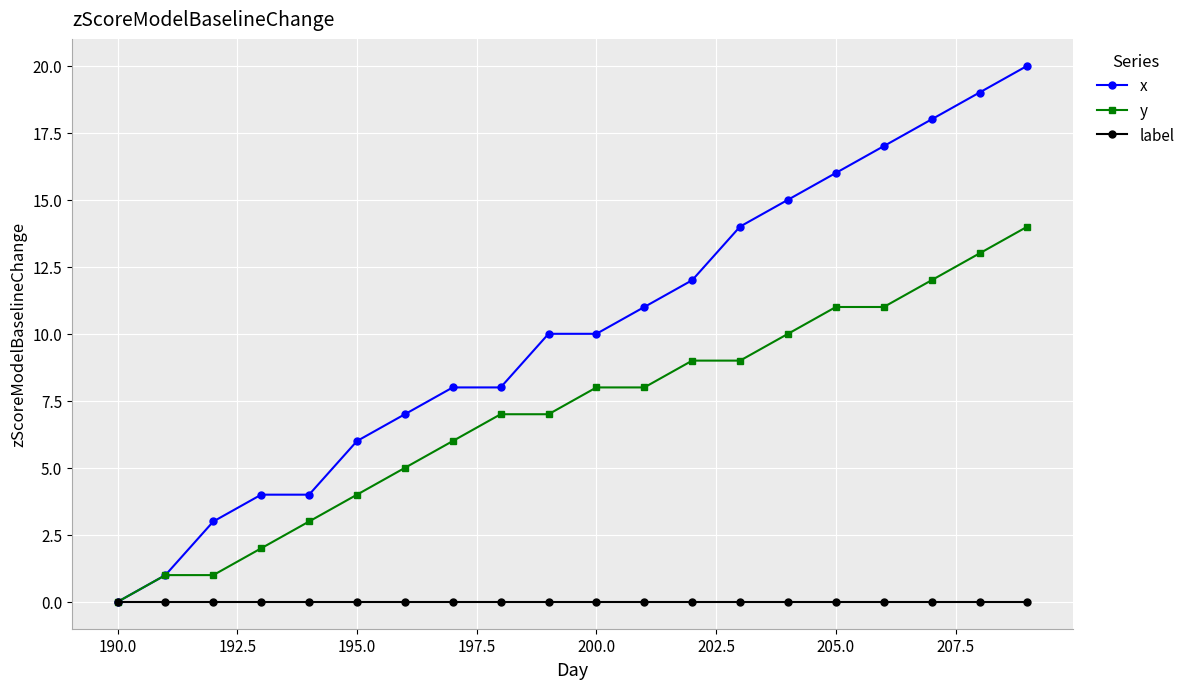

Which series has the largest range (max minus min)?

x